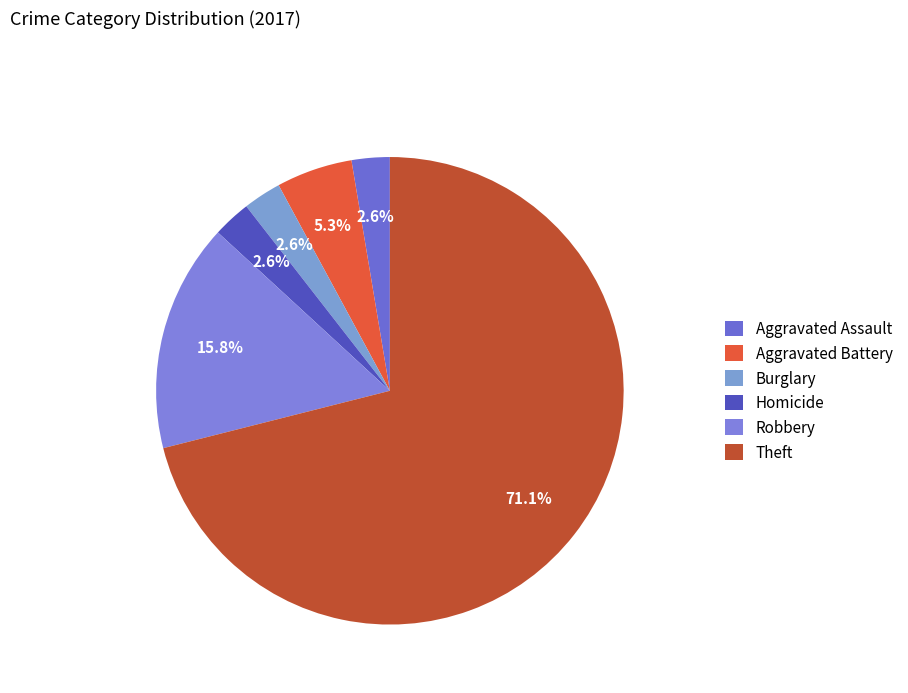

How many segments does this pie chart have?

6